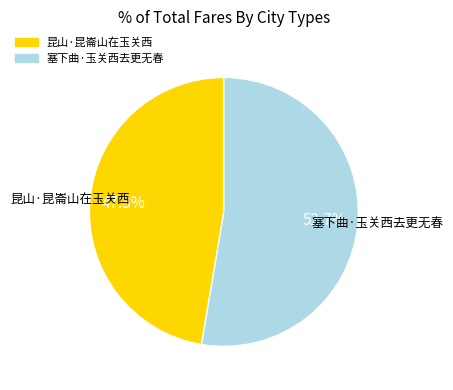

What is the ratio of the value at 昆山·昆崙山在玉关西 to the value at 塞下曲·玉关西去更无春?

0.9